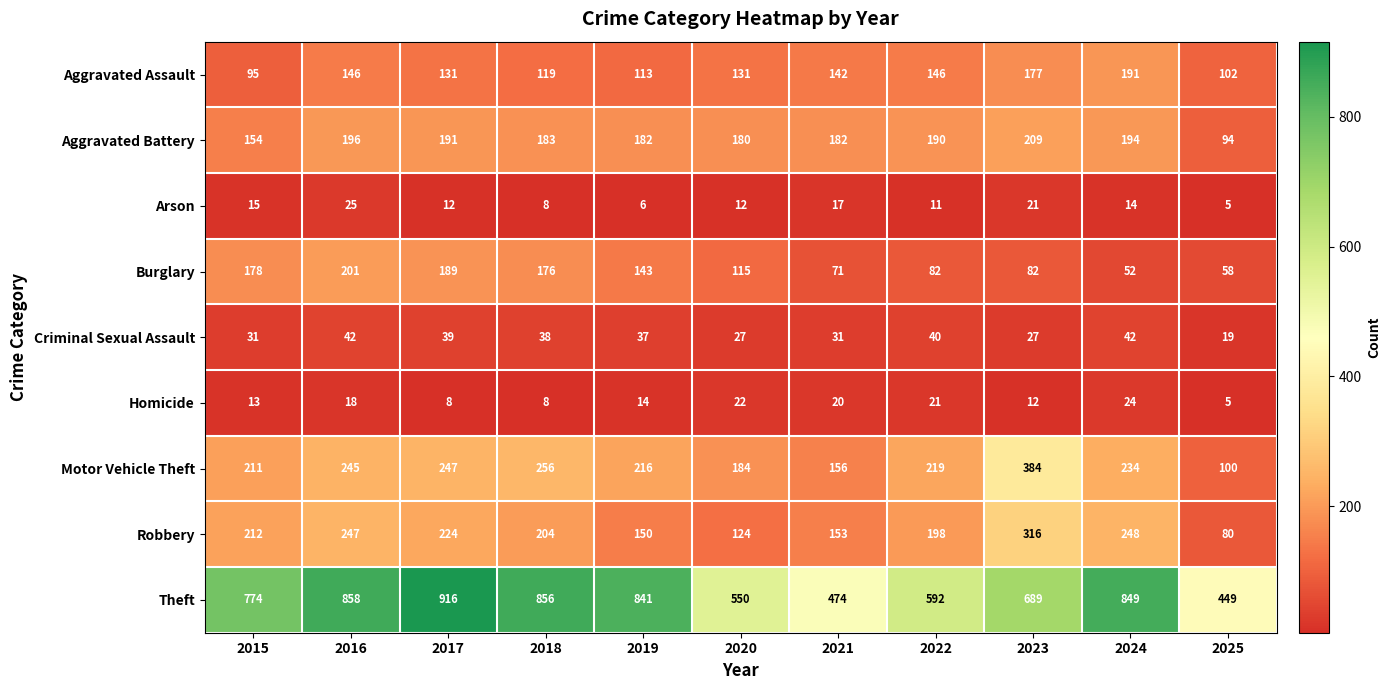

At how many categories does at least one series exceed 110?

11